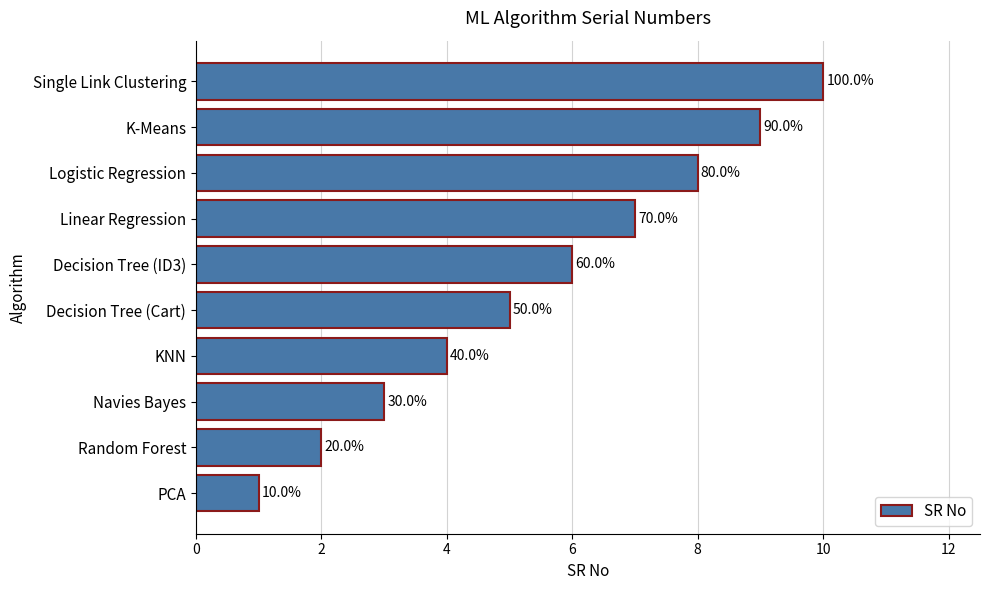

Does the chart contain any negative values?

No